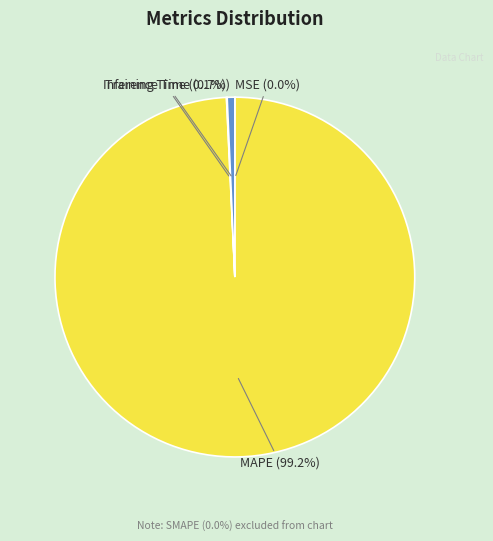

Is there a majority slice in this chart?

Yes